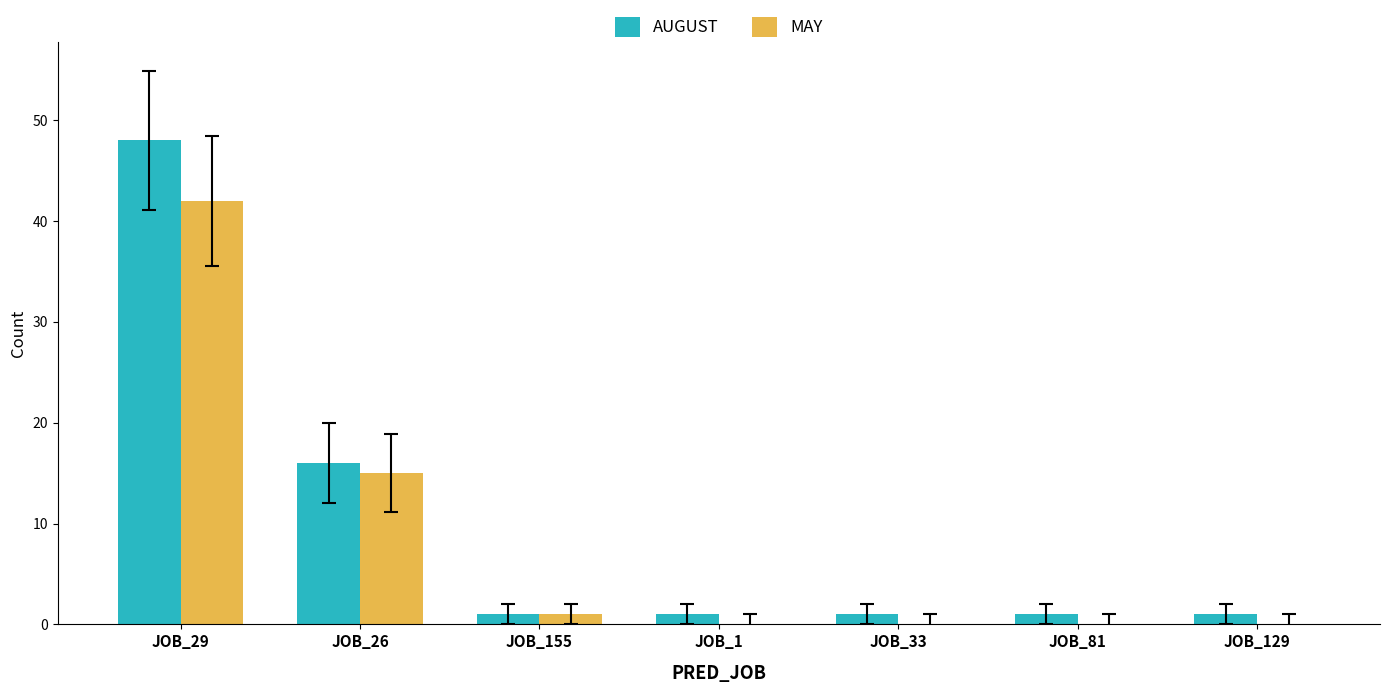

What are all the series names shown in the legend?

AUGUST, MAY